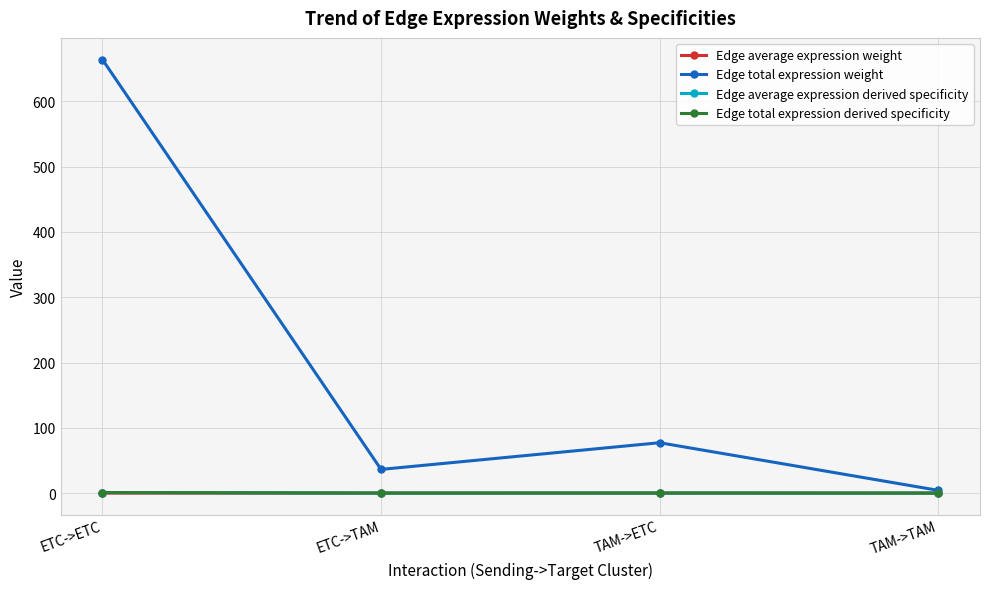

What are all the series names shown in the legend?

Edge average expression weight, Edge total expression weight, Edge average expression derived specificity, Edge total expression derived specificity